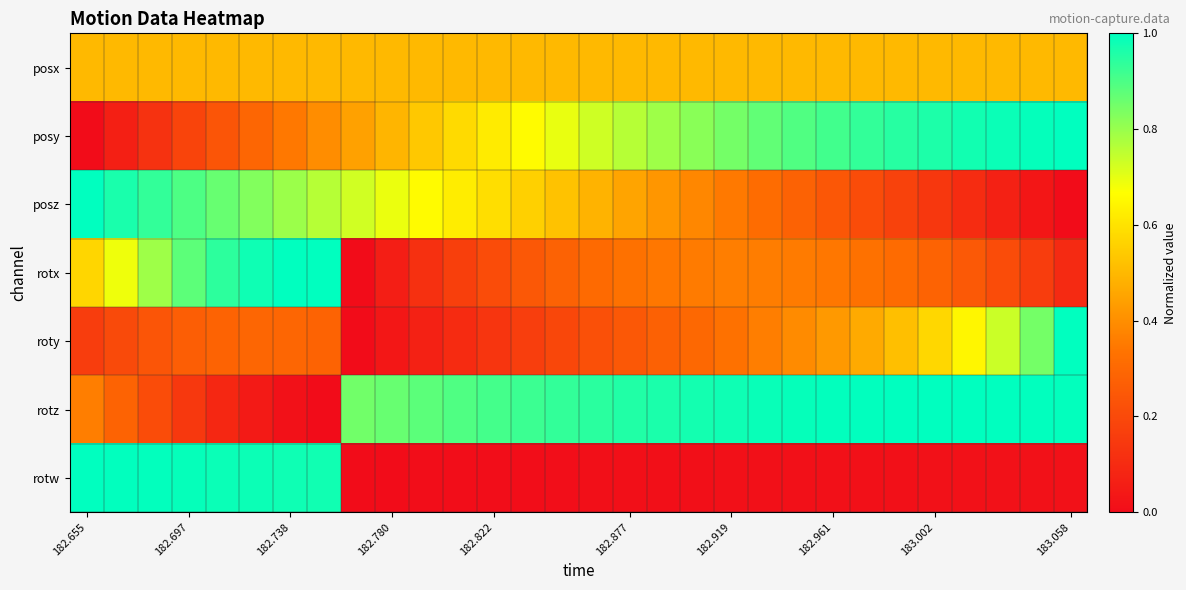

Reading left to right, extract all data points from this chart.

posx: 0.5	0.5	0.5	0.5	0.5	0.5	0.5	0.5	0.5	0.5	0.5	0.5	0.5	0.5	0.5	0.5	0.5	0.5	0.5	0.5	0.5	0.5	0.5	0.5	0.5	0.5	0.5	0.5	0.5	0.5
posy: 0.0	0.1	0.1	0.2	0.2	0.3	0.3	0.4	0.4	0.5	0.5	0.6	0.6	0.7	0.7	0.7	0.8	0.8	0.8	0.8	0.9	0.9	0.9	0.9	0.9	1.0	1.0	1.0	1.0	1.0
posz: 1.0	1.0	0.9	0.9	0.9	0.8	0.8	0.8	0.7	0.7	0.7	0.6	0.6	0.6	0.5	0.5	0.5	0.4	0.4	0.3	0.3	0.3	0.2	0.2	0.2	0.1	0.1	0.1	0.0	0.0
rotx: 0.6	0.7	0.8	0.9	0.9	1.0	1.0	1.0	0.0	0.1	0.1	0.2	0.2	0.2	0.3	0.3	0.3	0.3	0.4	0.4	0.4	0.4	0.3	0.3	0.3	0.3	0.3	0.2	0.2	0.1
roty: 0.2	0.2	0.2	0.3	0.3	0.3	0.3	0.3	0.0	0.0	0.1	0.1	0.1	0.2	0.2	0.2	0.2	0.3	0.3	0.3	0.4	0.4	0.4	0.5	0.5	0.6	0.6	0.7	0.8	1.0
rotz: 0.4	0.3	0.2	0.1	0.1	0.0	0.0	0.0	0.9	0.9	0.9	0.9	0.9	0.9	0.9	0.9	1.0	1.0	1.0	1.0	1.0	1.0	1.0	1.0	1.0	1.0	1.0	1.0	1.0	1.0
rotw: 1.0	1.0	1.0	1.0	1.0	1.0	1.0	1.0	0.0	0.0	0.0	0.0	0.0	0.0	0.0	0.0	0.0	0.0	0.0	0.0	0.0	0.0	0.0	0.0	0.0	0.0	0.0	0.0	0.0	0.0